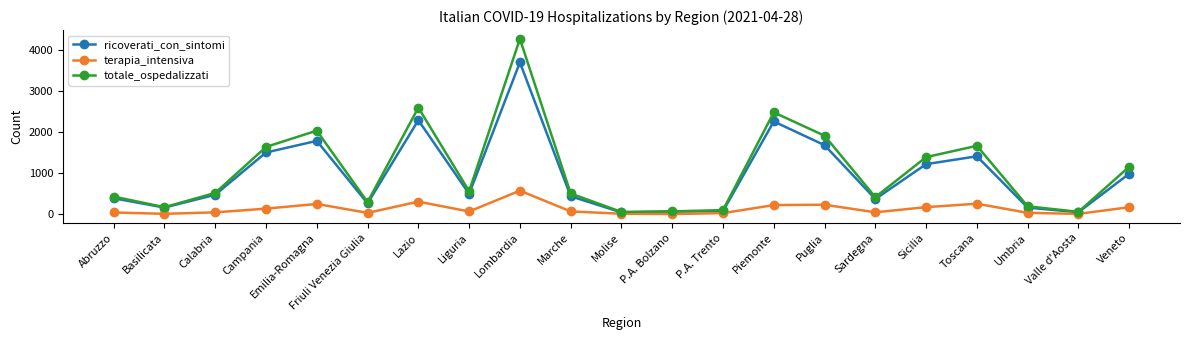

Is it true that ricoverati_con_sintomi equals 1453 at Lazio?

False